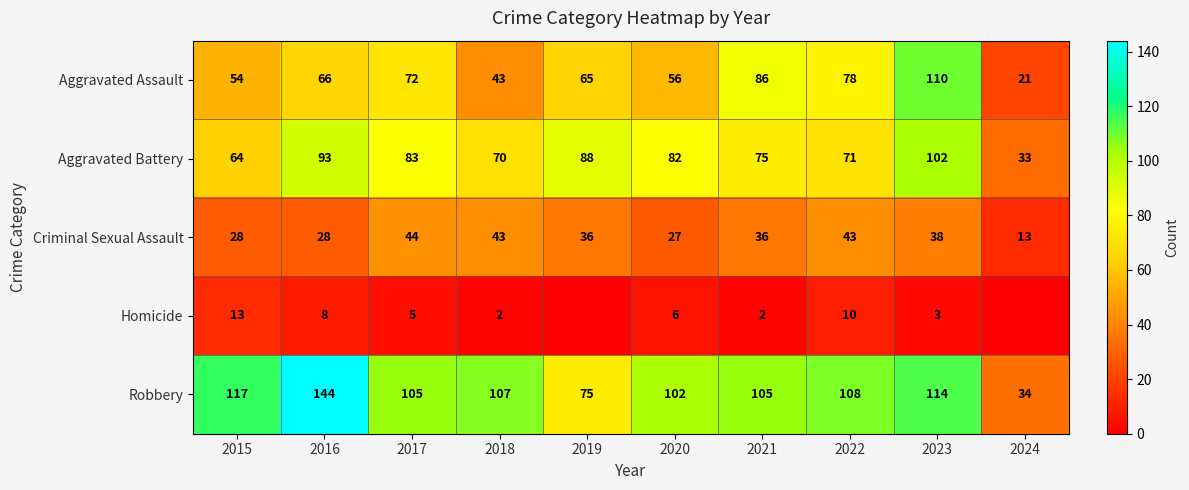

Rank the categories by Aggravated Battery value from lowest to highest.

2024, 2015, 2018, 2022, 2021, 2020, 2017, 2019, 2016, 2023